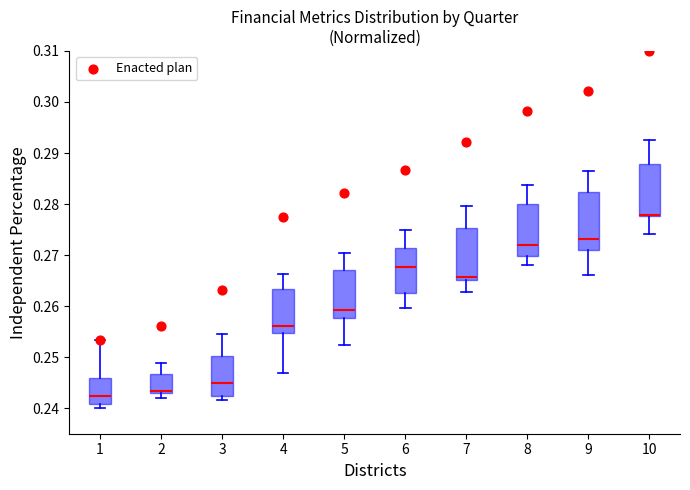

Where does the upper whisker of the box at x = 3 end on the y-axis? The values are not printed on the chart, so give them approximately, as read against the axis.

0.255